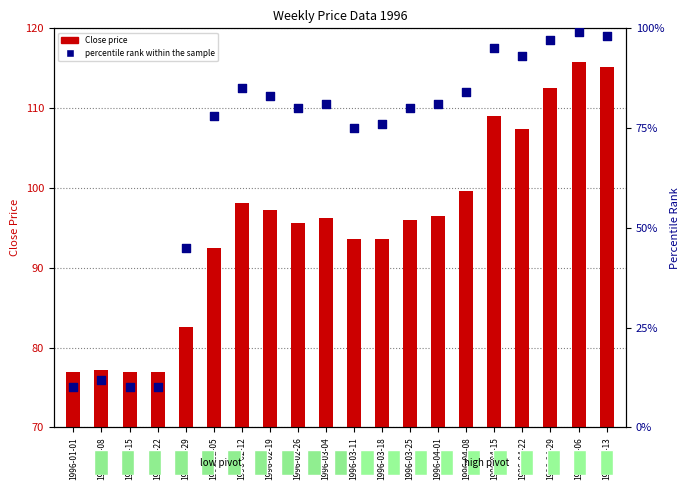

What are all the series names shown in the legend?

Close price, percentile rank within the sample